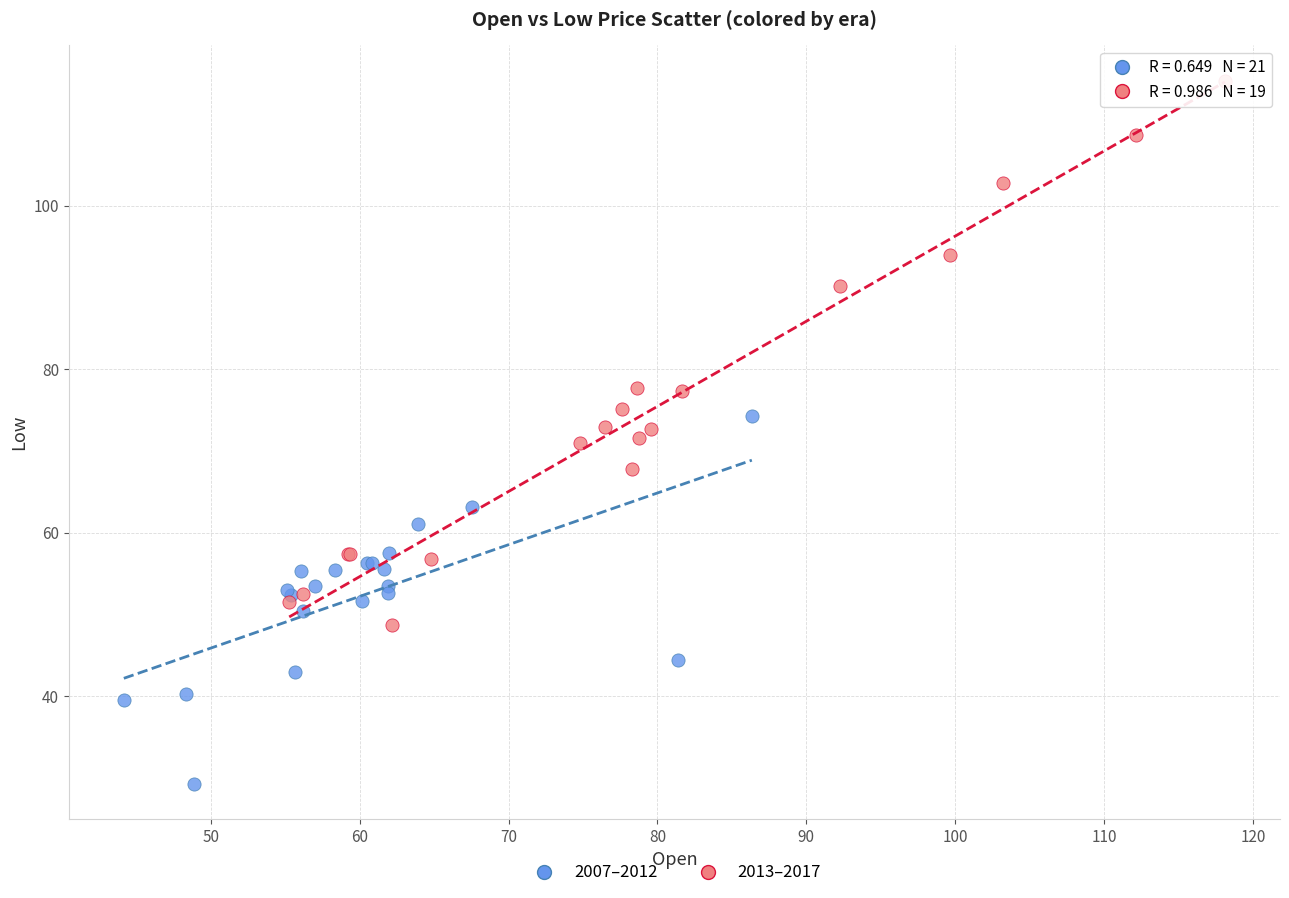

Which series reaches the minimum Y coordinate?

2007–2012